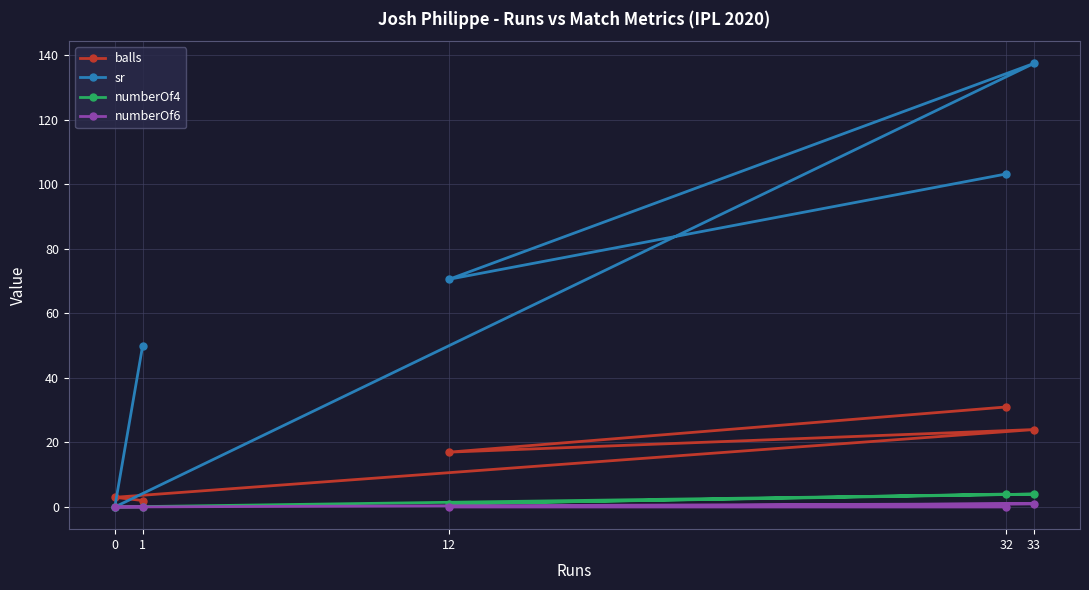

How many values in sr are above zero?

4